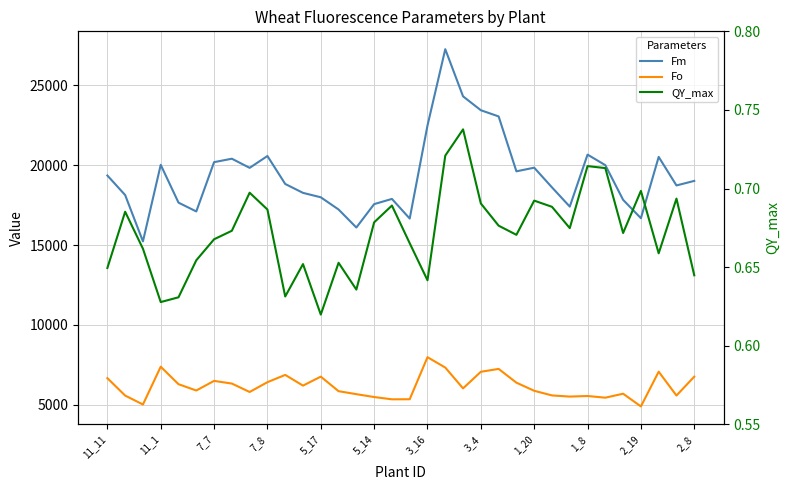

Where does the Fm series first go above 19008?

11_11